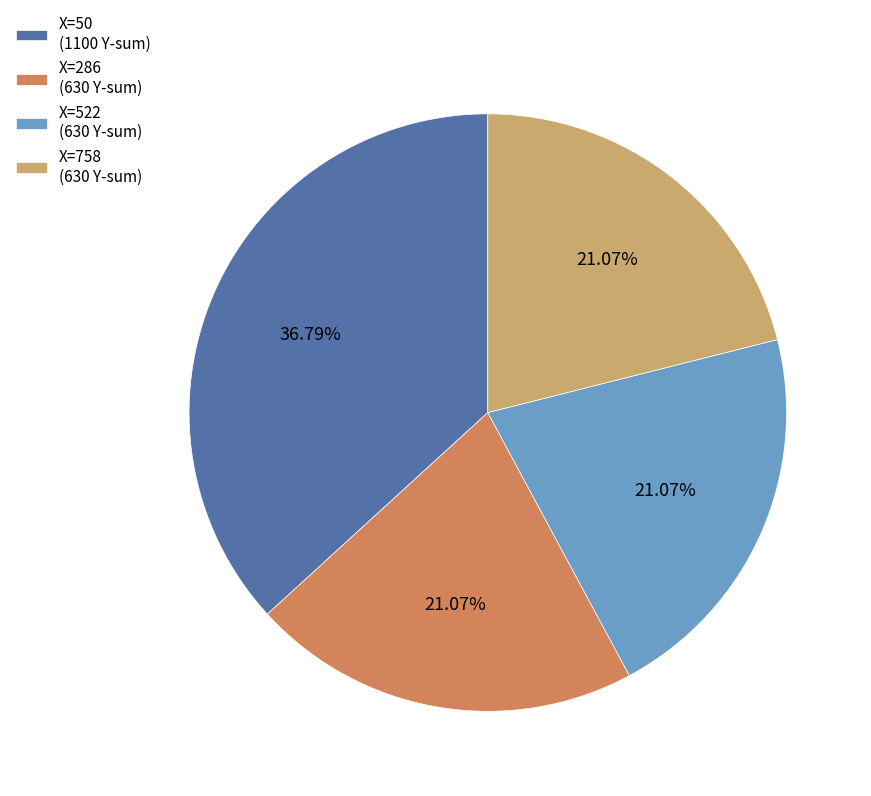

Does X=286 (630 Y-sum) represent more than half of the total?

No